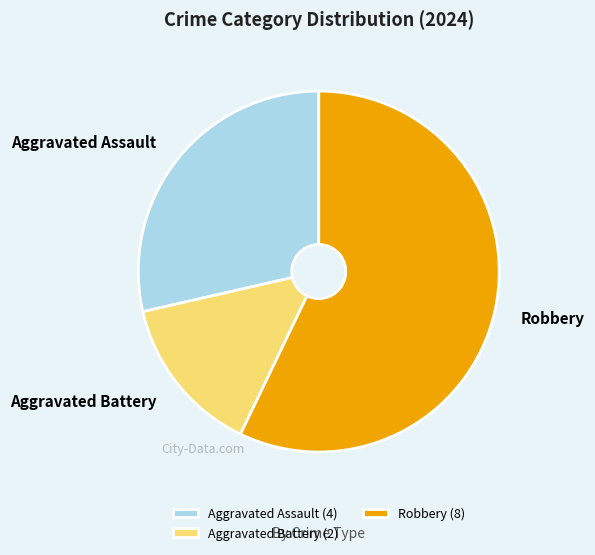

Approximately how many times larger is the value at Aggravated Assault compared to Robbery?

0.5